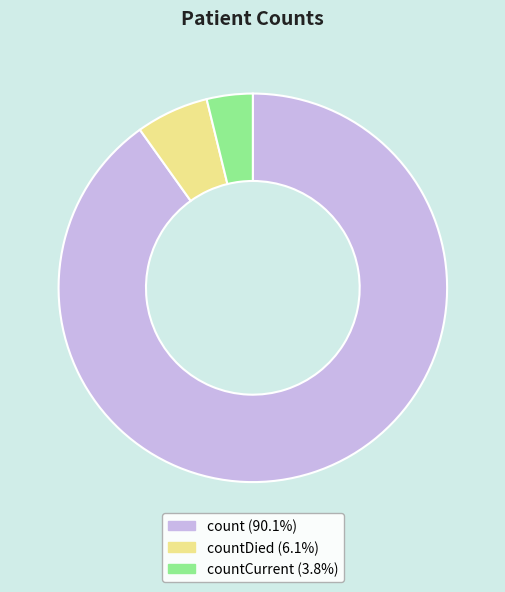

Approximately how many times larger is the value at countCurrent (3.8%) compared to countDied (6.1%)?

0.6